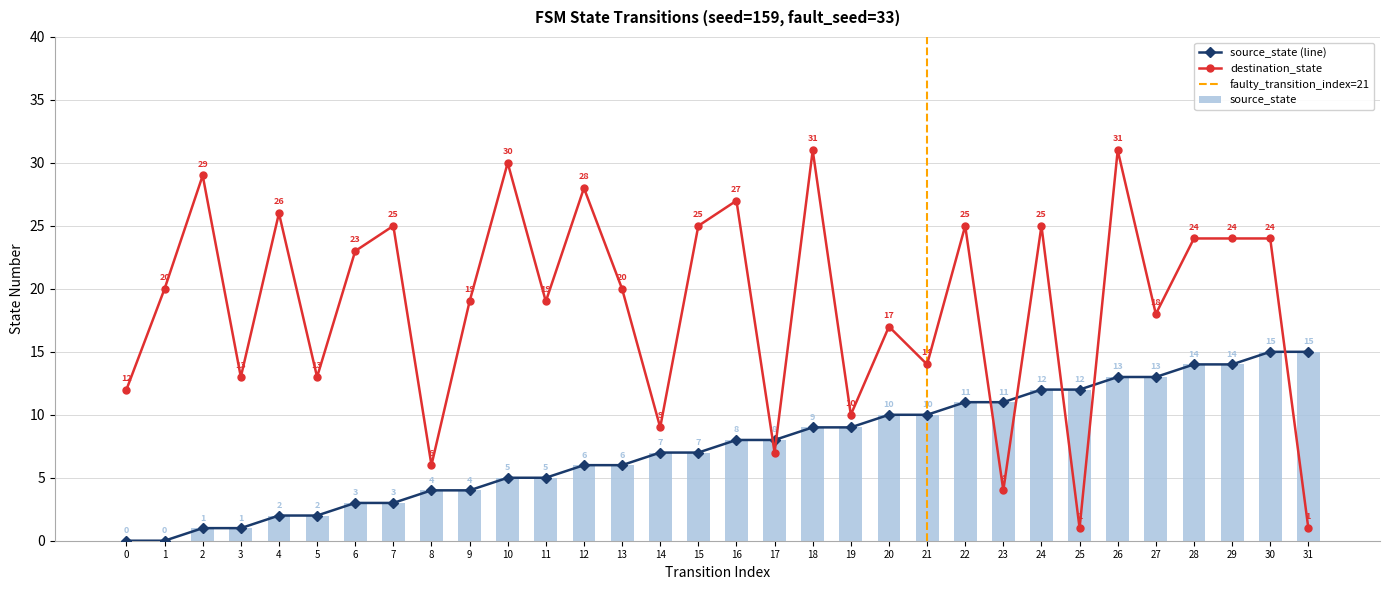

At which label is source_state closest to 7?

14